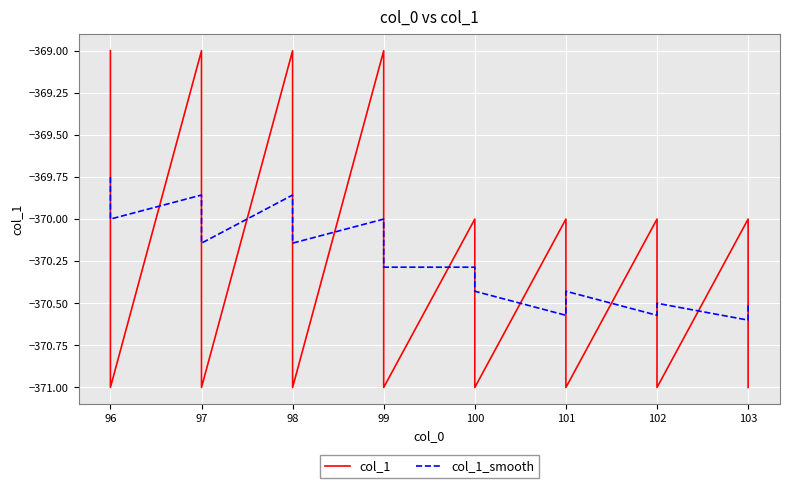

What is the greatest value displayed?

-369.0